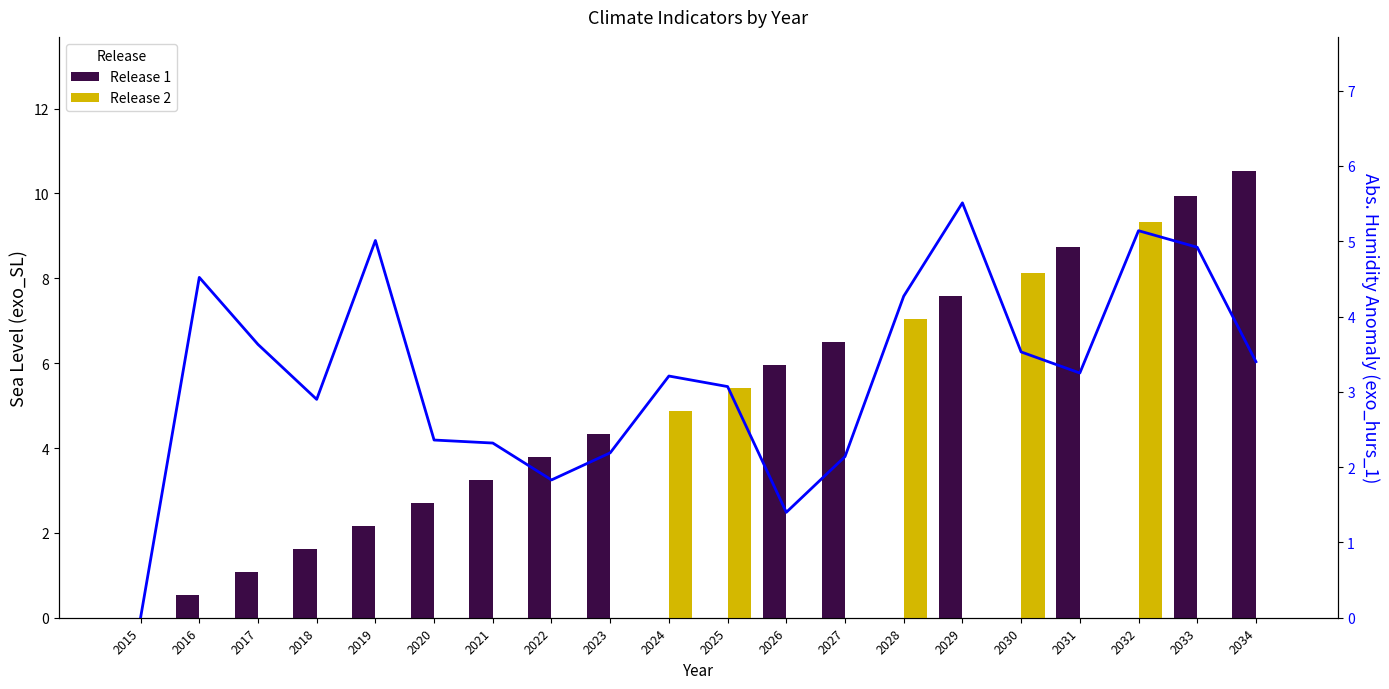

Rank the series at 2025 from lowest to highest value.

Release 1, |exo_hurs_1|, Release 2